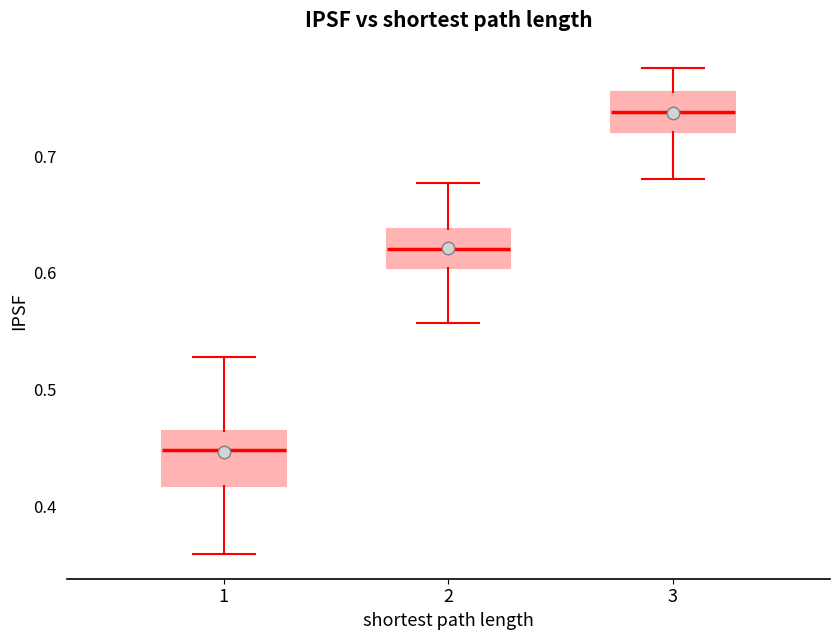

Where does the upper whisker of the box at x = 3 end on the y-axis? The values are not printed on the chart, so give them approximately, as read against the axis.

0.78